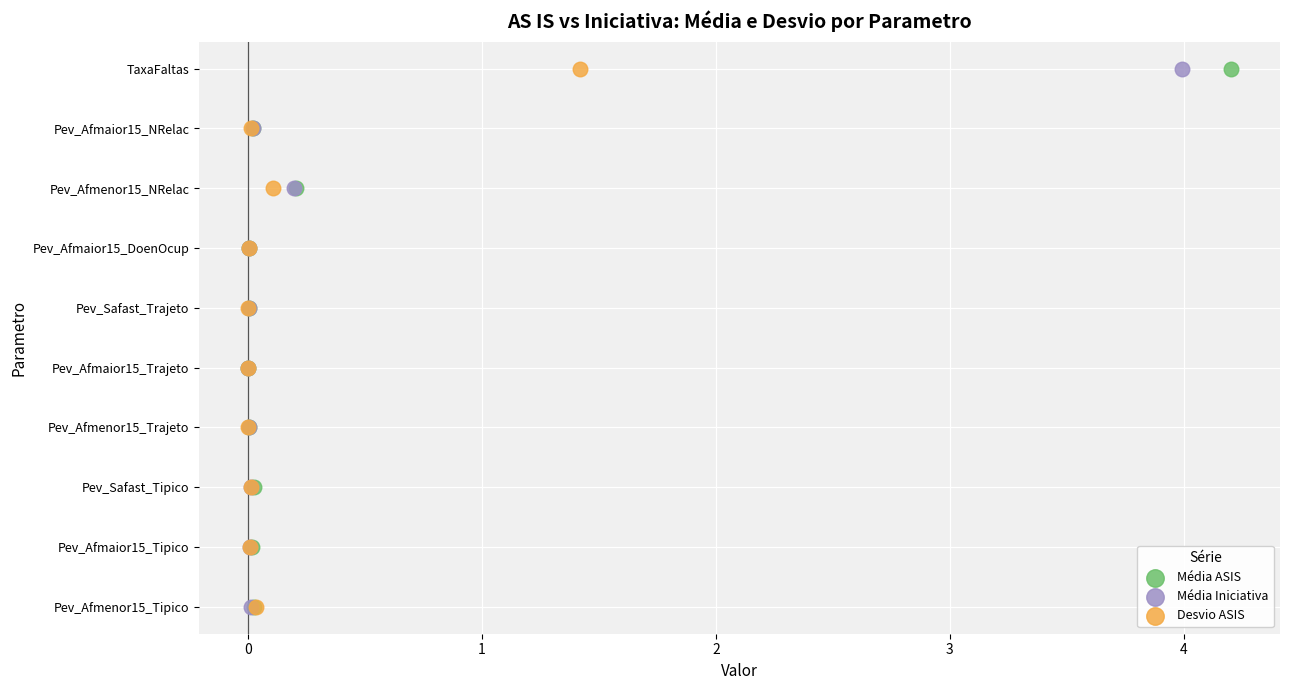

What are all the series names shown in the legend?

Média ASIS, Média Iniciativa, Desvio ASIS